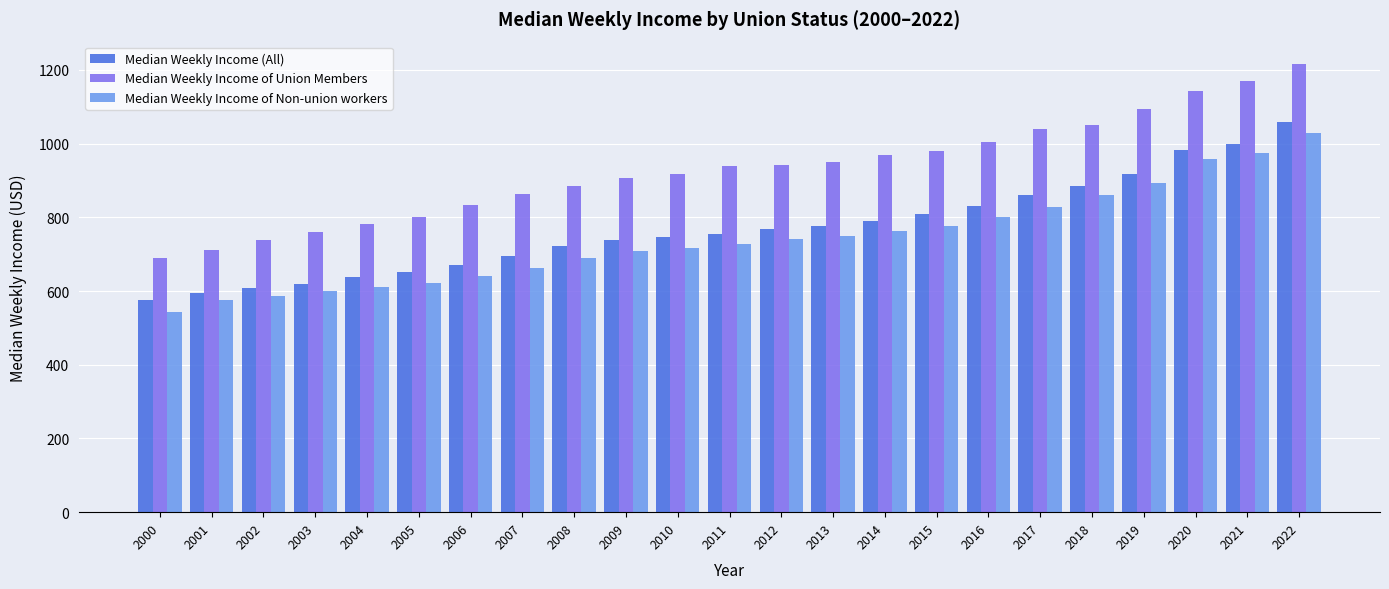

What are all the series names shown in the legend?

Median Weekly Income (All), Median Weekly Income of Union Members, Median Weekly Income of Non-union workers